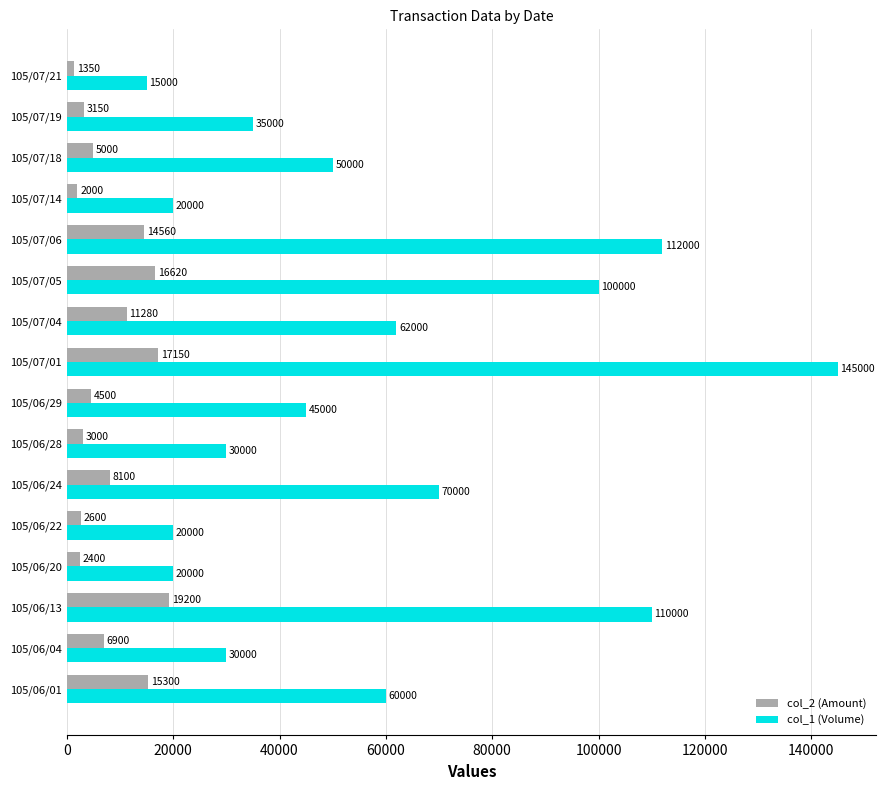

What is the highest value of the col_1 (Volume) series?

145000